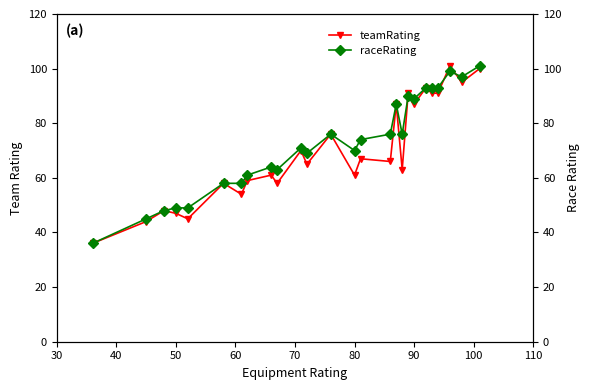

Between 100 and 40, which is larger?

100